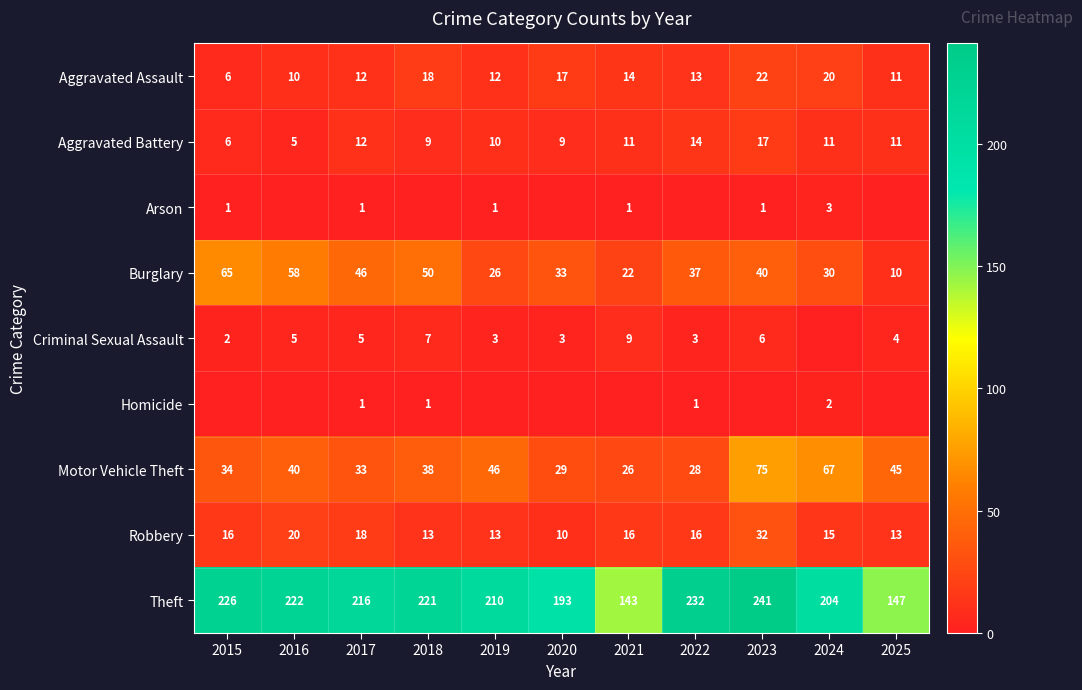

Is it true that Theft equals 408 at 2022?

False